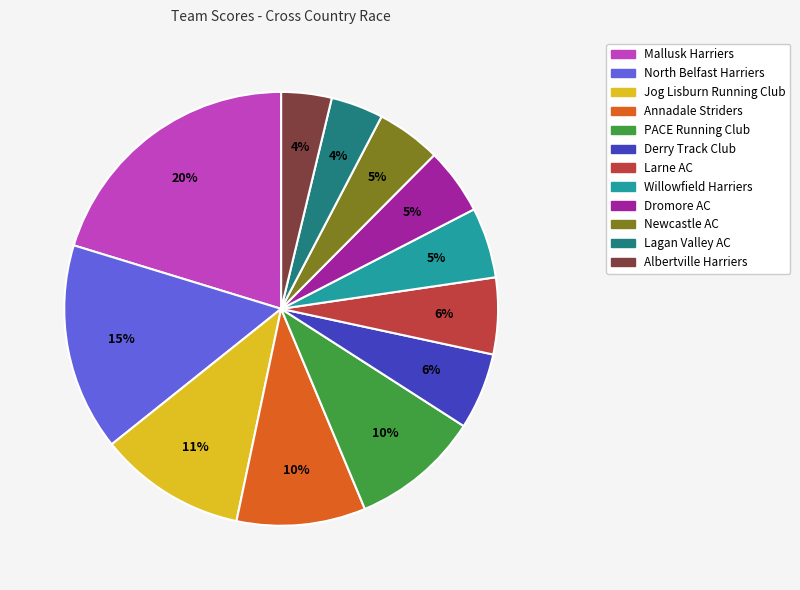

Does Lagan Valley AC represent more than half of the total?

No